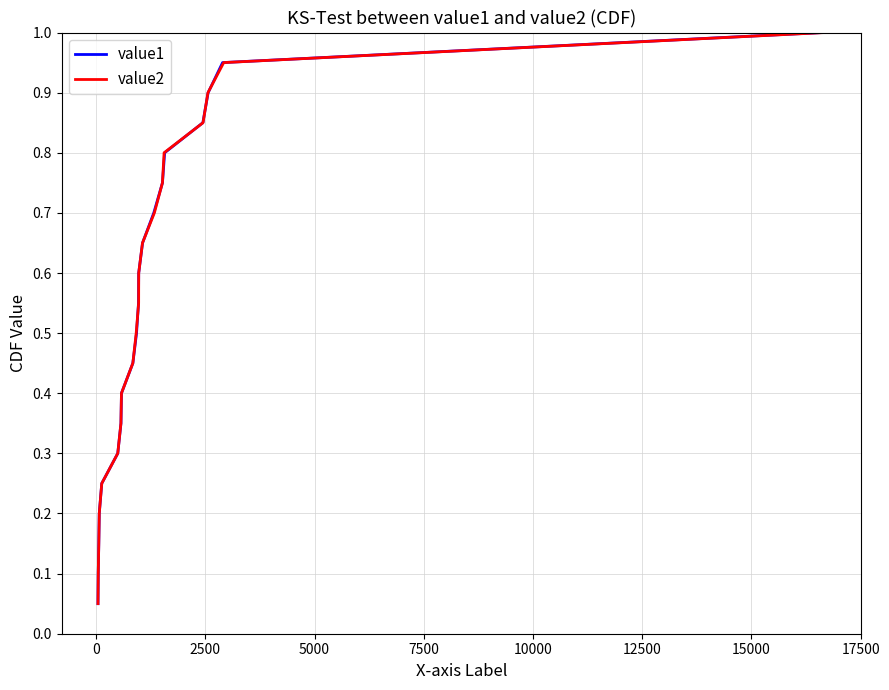

Reading right to left, what are all the values shown in this chart?

value1: 1.0	0.9	0.9	0.8	0.8	0.8	0.7	0.7	0.6	0.6	0.5	0.5	0.4	0.3	0.3	0.2	0.2	0.1	0.1	0.1
value2: 1.0	0.9	0.9	0.8	0.8	0.8	0.7	0.7	0.6	0.6	0.5	0.5	0.4	0.3	0.3	0.2	0.2	0.1	0.1	0.1